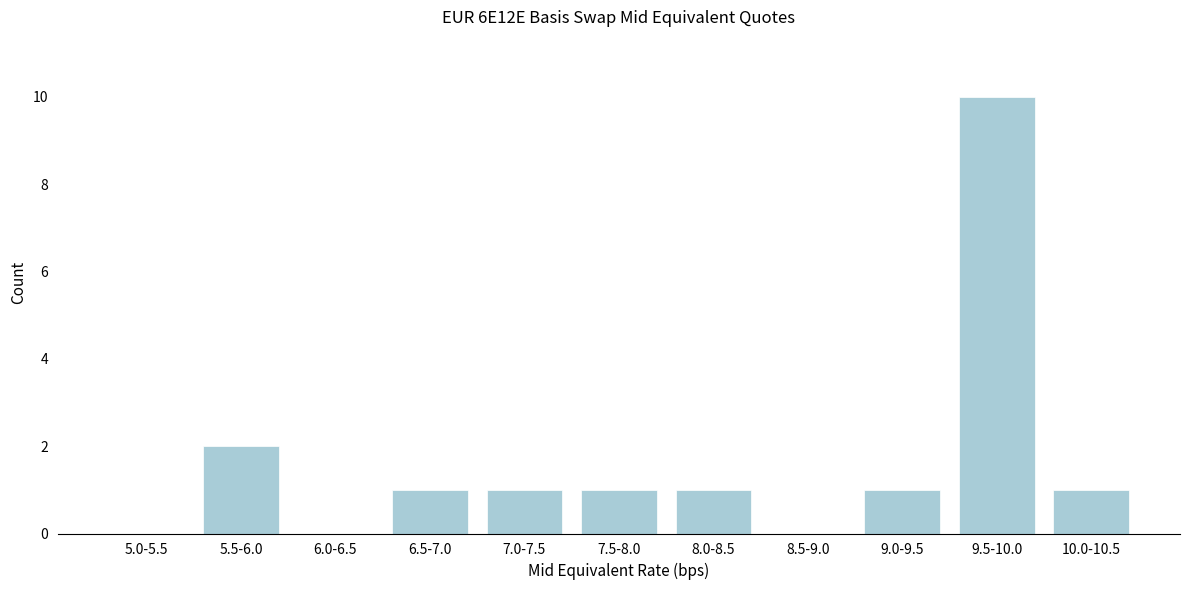

Reading left to right, list all the values displayed in this chart.

5.0-5.5=0	5.5-6.0=2	6.0-6.5=0	6.5-7.0=1	7.0-7.5=1	7.5-8.0=1	8.0-8.5=1	8.5-9.0=0	9.0-9.5=1	9.5-10.0=10	10.0-10.5=1